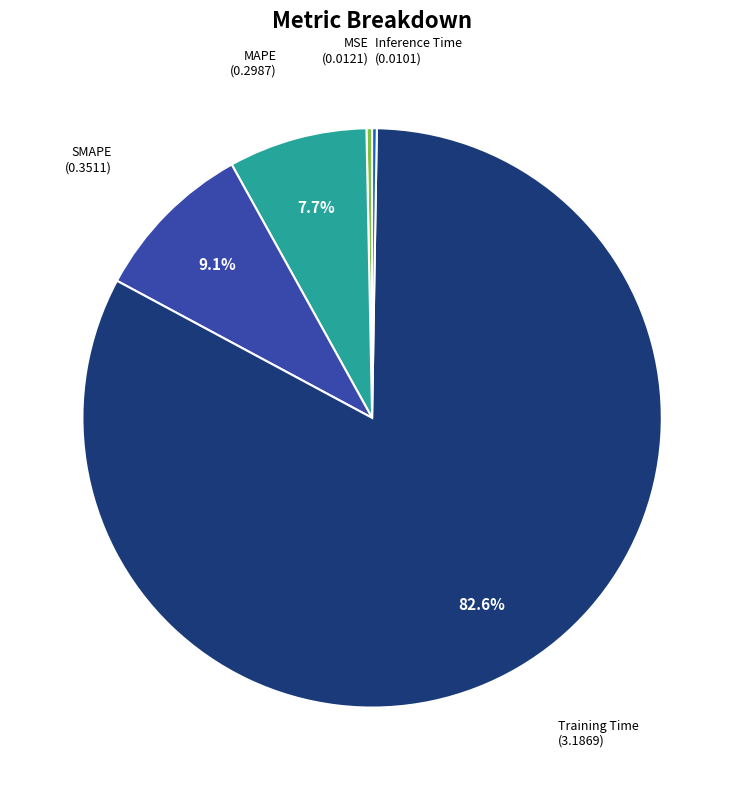

Does any single category account for the majority?

Yes